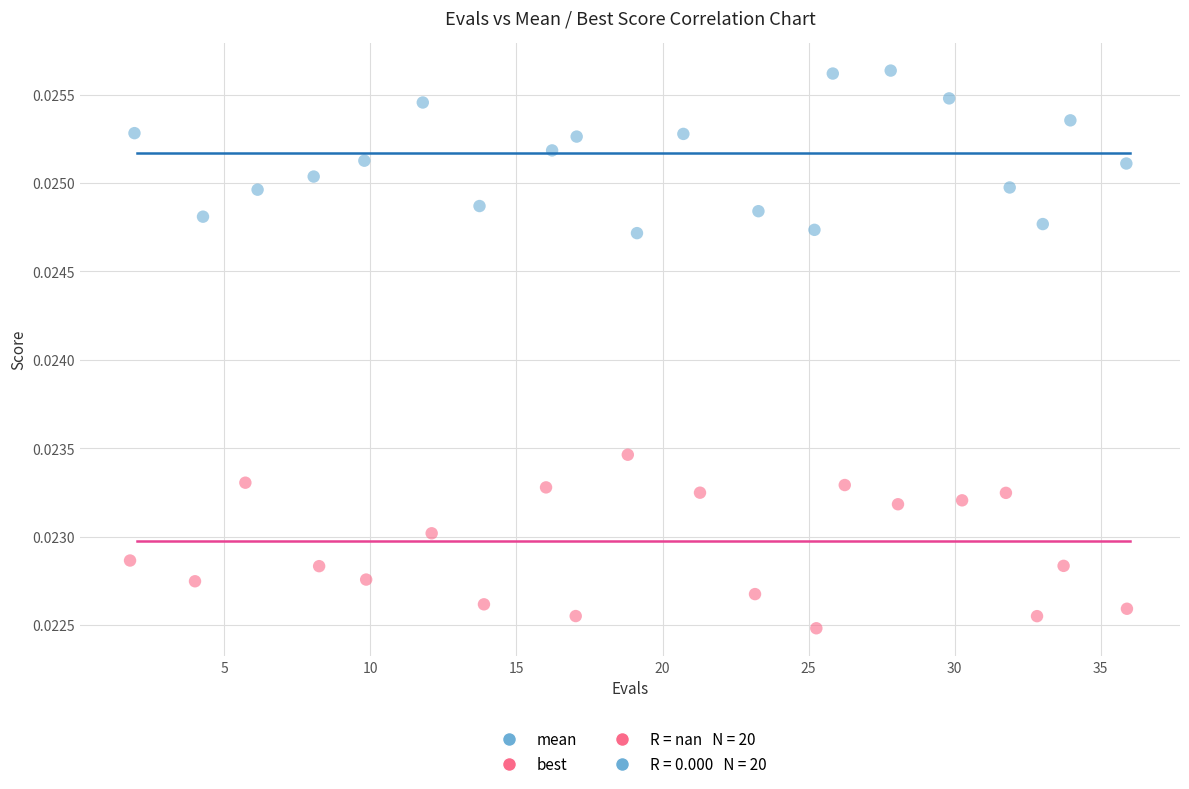

Which series contains the highest Y value?

mean